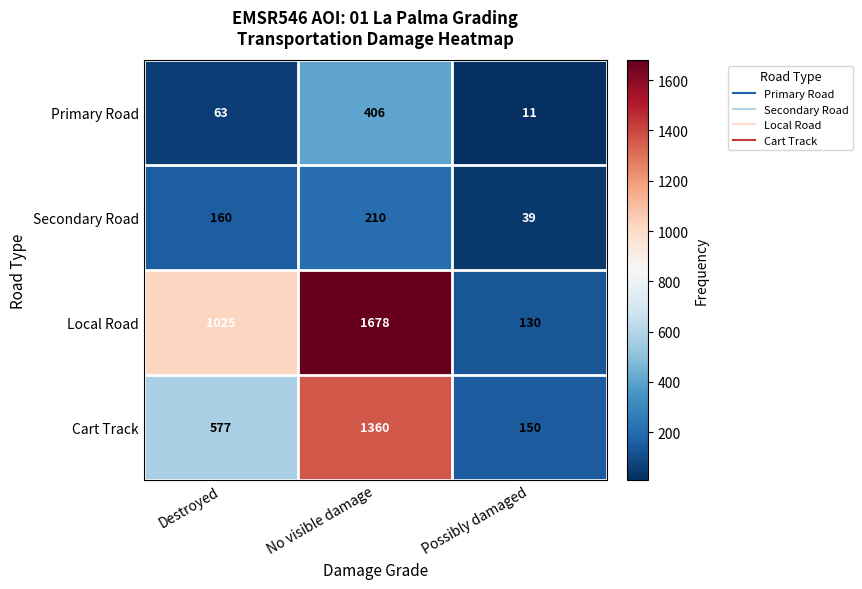

Is it true that Cart Track equals 49 at Possibly damaged?

False